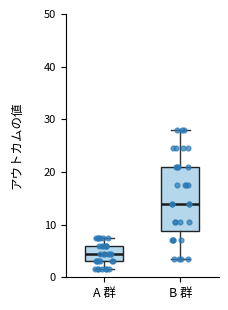

Which box has the highest median line?

B 群